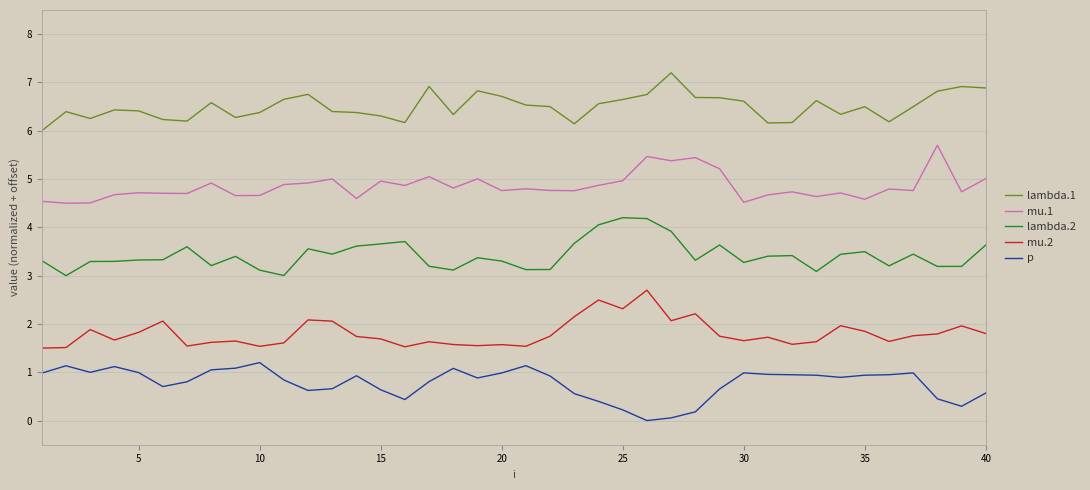

Rank the series by their maximum value, from highest to lowest.

lambda.1, mu.1, lambda.2, mu.2, p